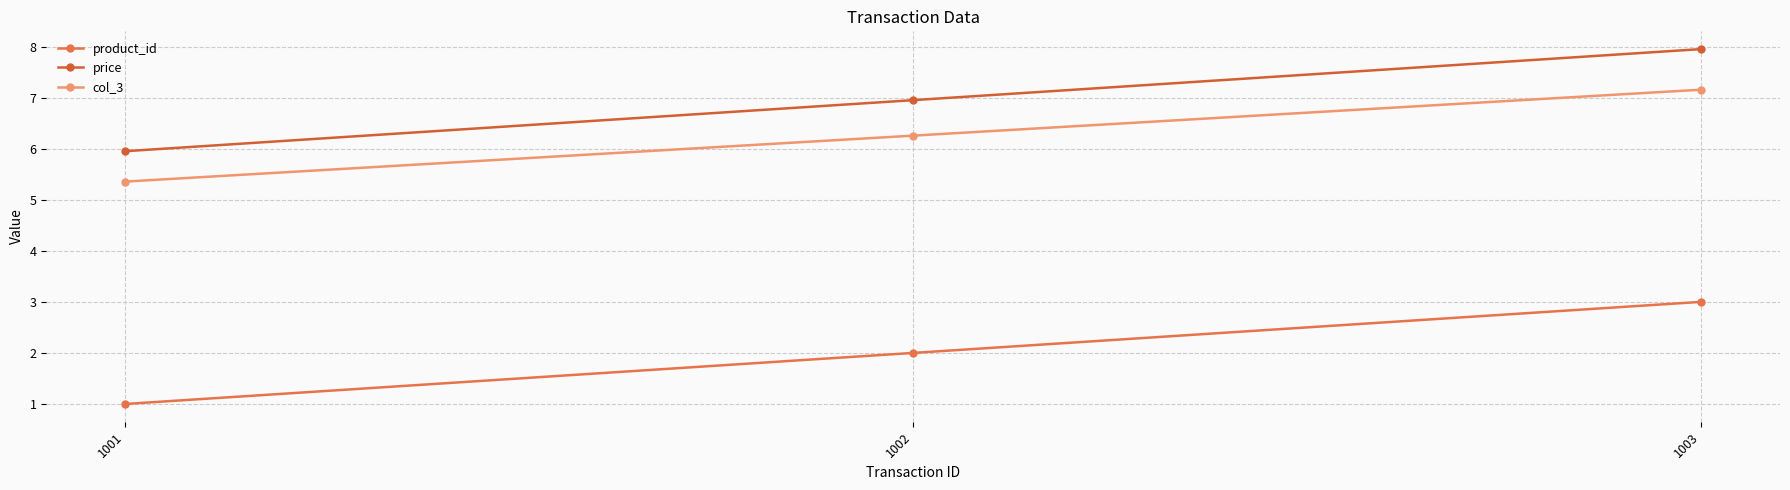

What is the difference between the maximum and minimum values in the price series?

2.0